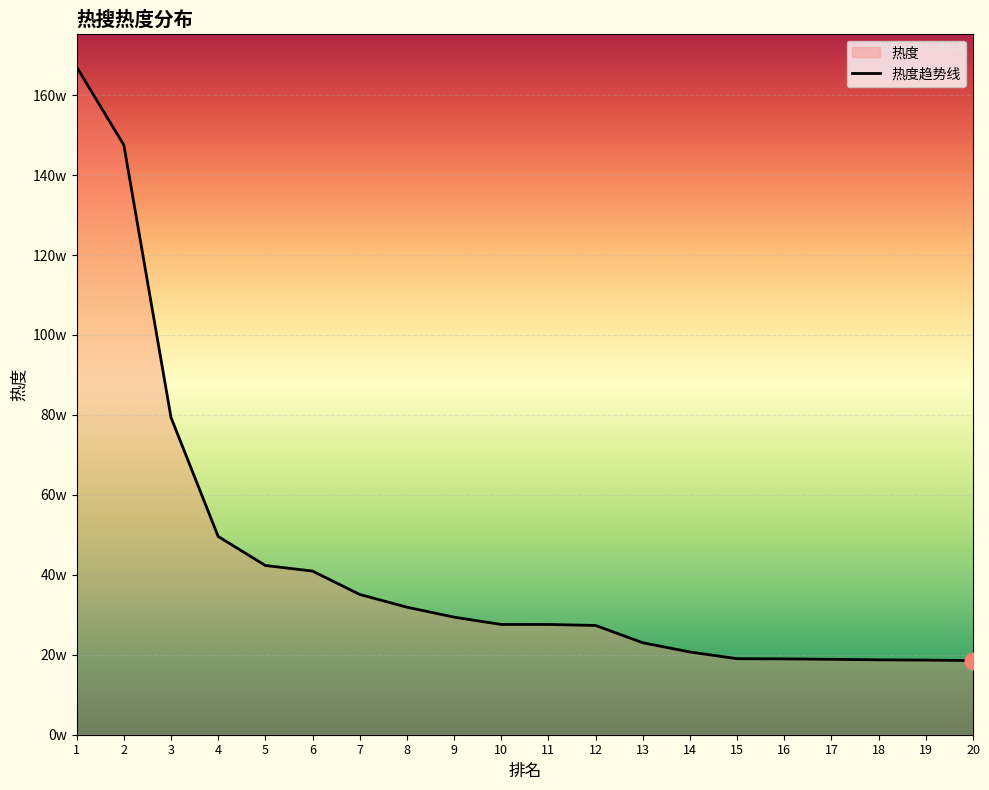

Which has a higher value, 16 or 20?

16